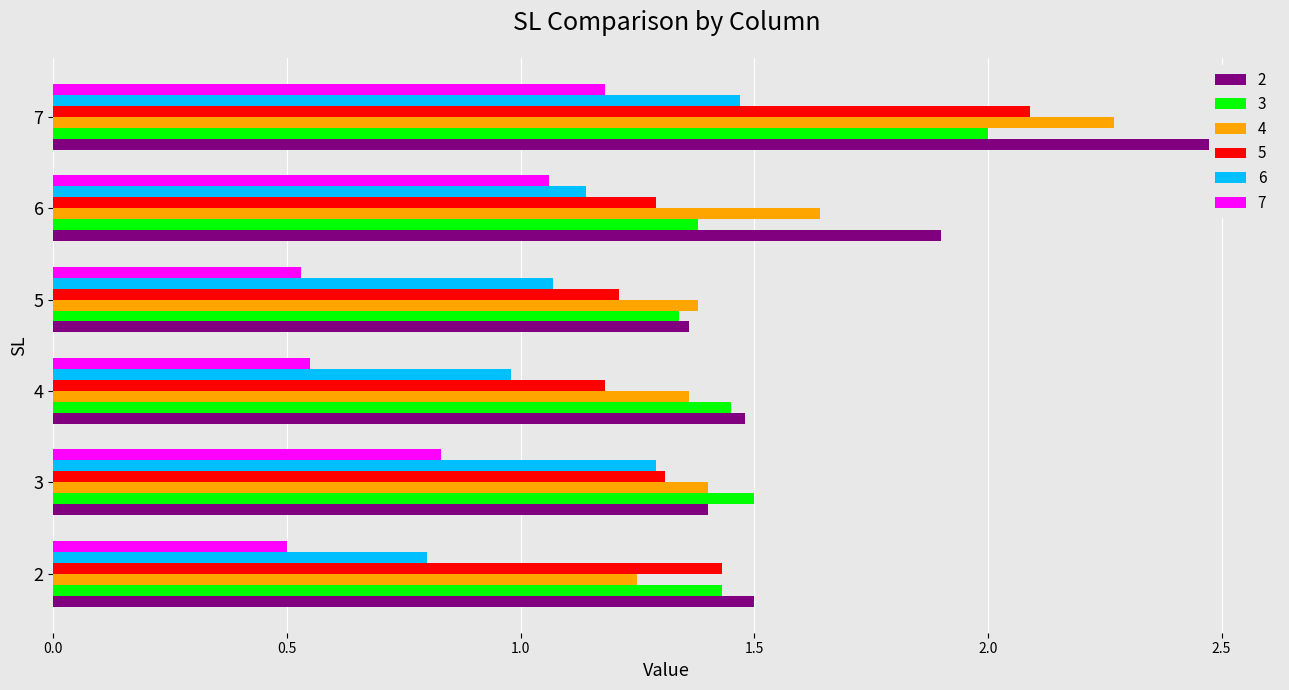

What is the lowest value of the 7 series?

0.5